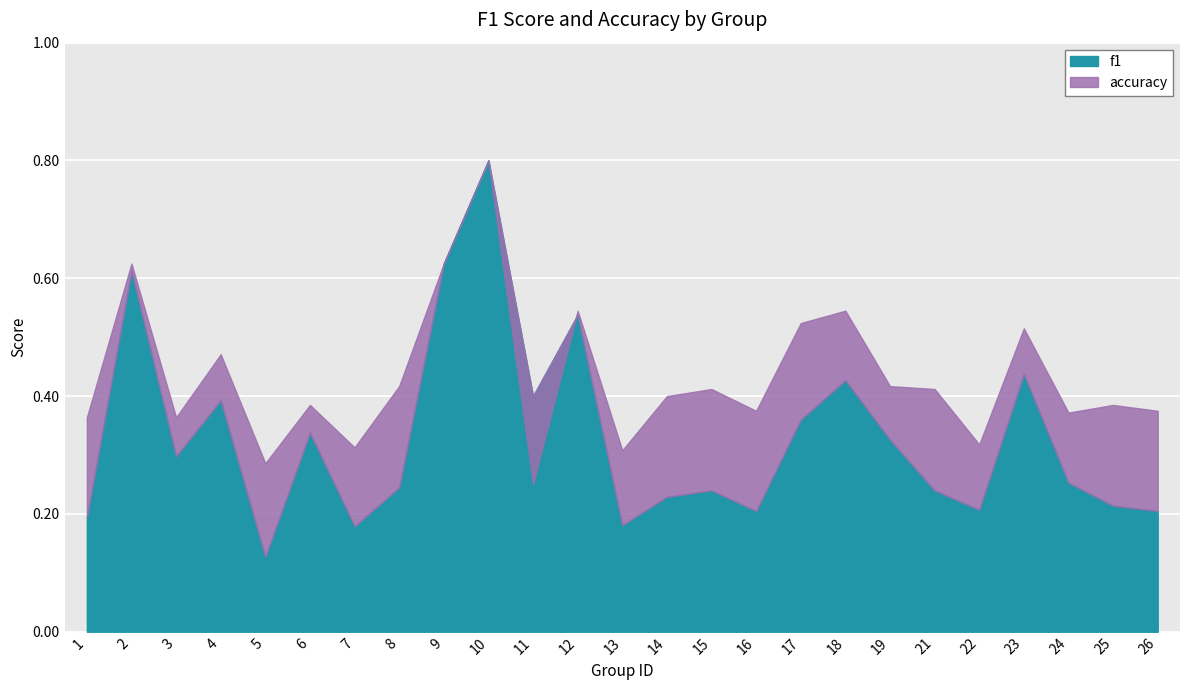

How many lines are shown in the chart?

2